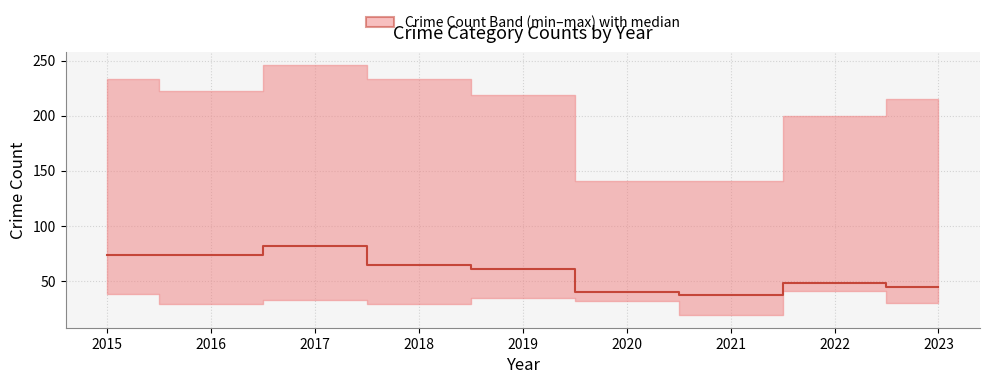

What is the change in value from 2021 to 2022?

+11